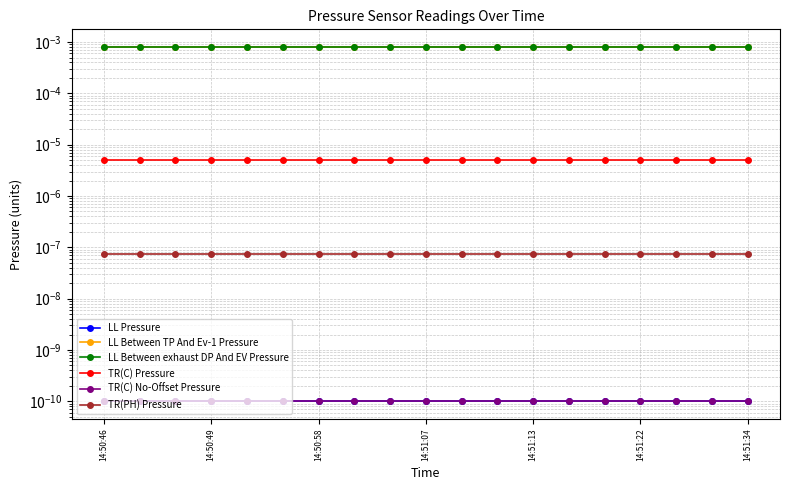

Rank the series at 10 from highest to lowest value.

LL Between TP And Ev-1 Pressure, LL Between exhaust DP And EV Pressure, TR(C) Pressure, TR(PH) Pressure, LL Pressure, TR(C) No-Offset Pressure